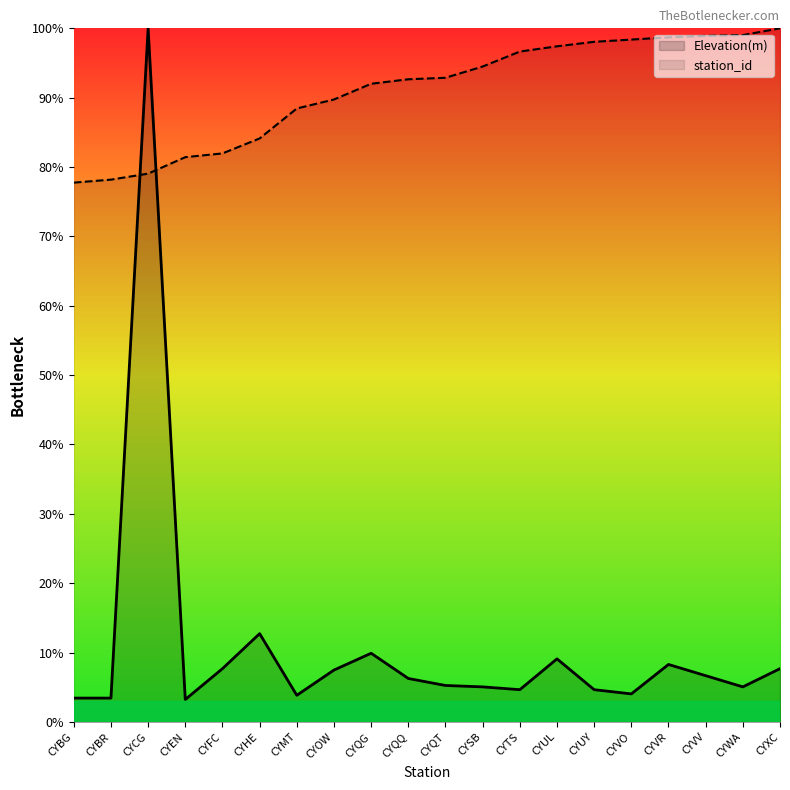

What is the difference between the second highest and second lowest values in the station_id series?

208.4